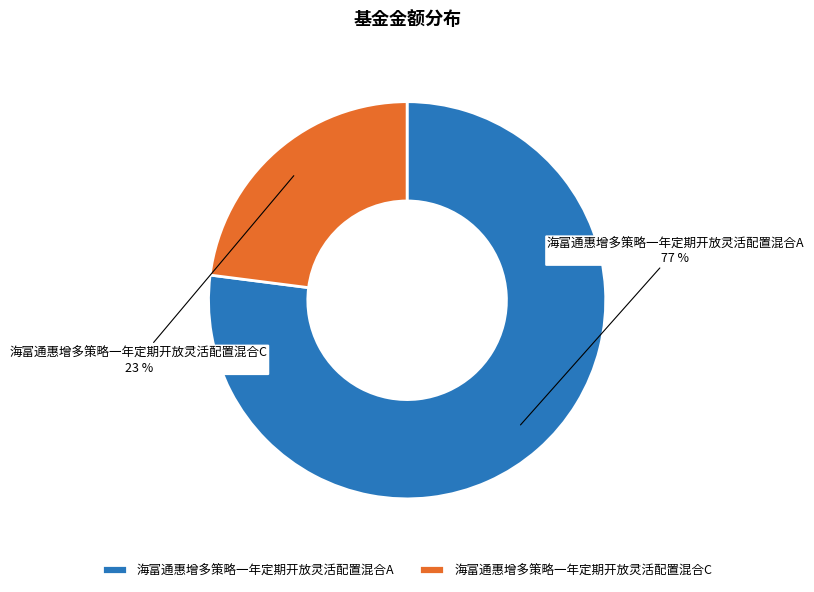

Combined, do 海富通惠增多策略一年定期开放灵活配置混合A and 海富通惠增多策略一年定期开放灵活配置混合C account for over 50%?

Yes